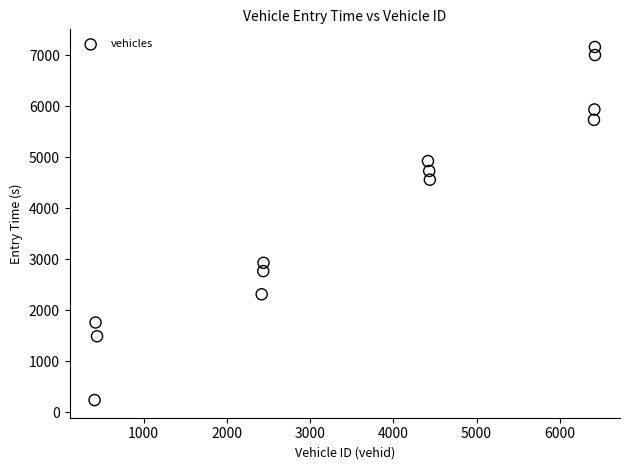

What Y value in the scatter plot is closest to 3697?

2928.2